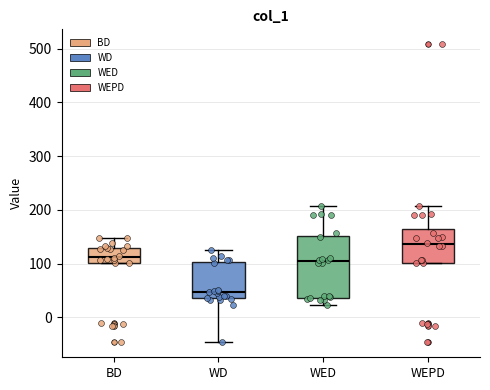

Which box's median line is the lowest?

WD